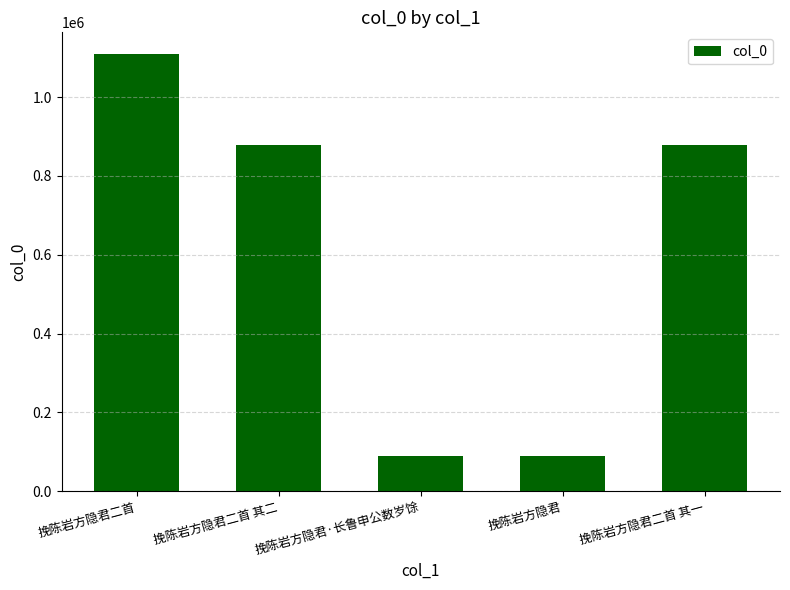

What is the smallest value displayed?

89571